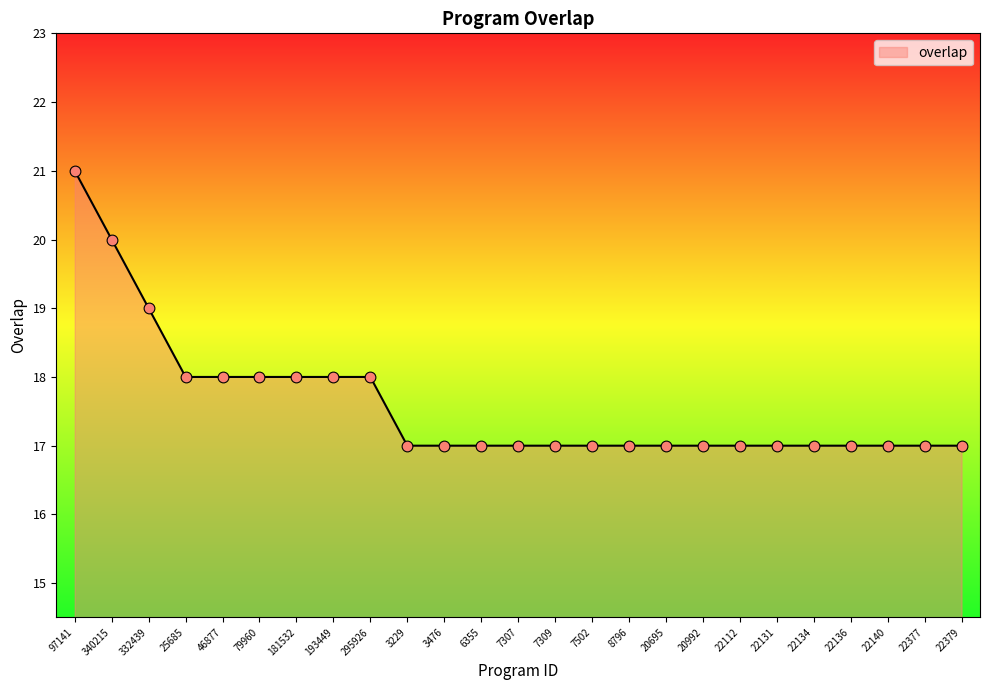

What is the ratio of the value at 6355 to the value at 3229?

1.0